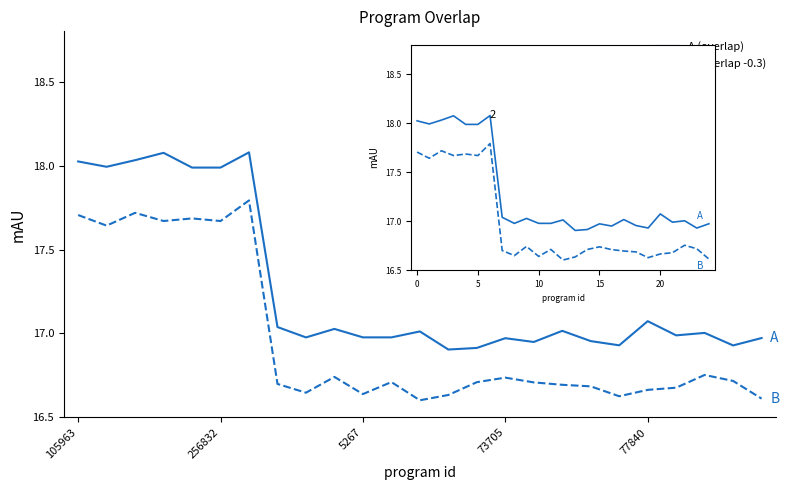

What is the total value across all series at 256832?

35.6